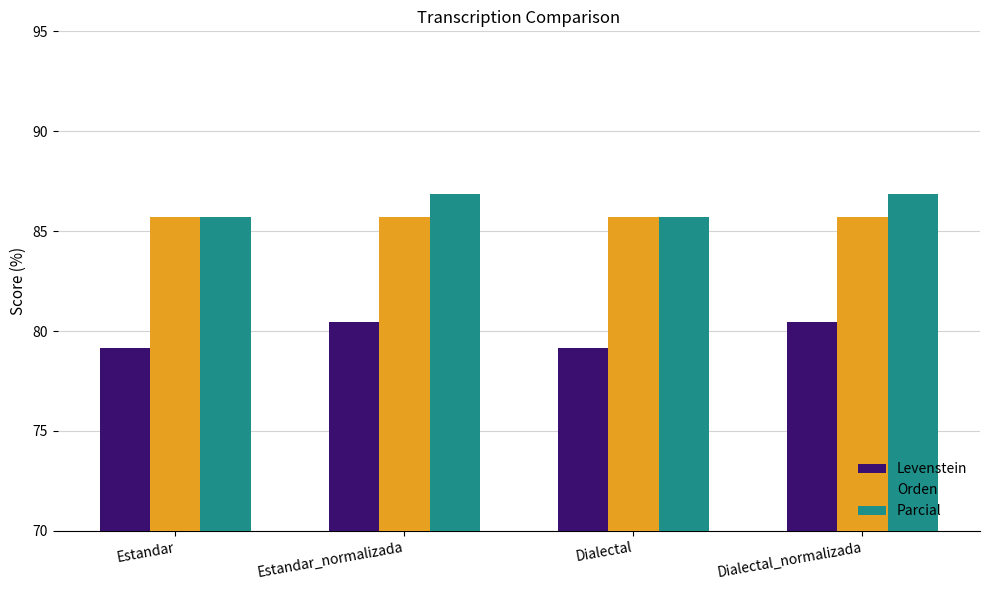

Reading left to right, extract all data points from this chart.

Levenstein: Estandar=79.2	Estandar_normalizada=80.4	Dialectal=79.2	Dialectal_normalizada=80.4
Orden: Estandar=85.7	Estandar_normalizada=85.7	Dialectal=85.7	Dialectal_normalizada=85.7
Parcial: Estandar=85.7	Estandar_normalizada=86.8	Dialectal=85.7	Dialectal_normalizada=86.8